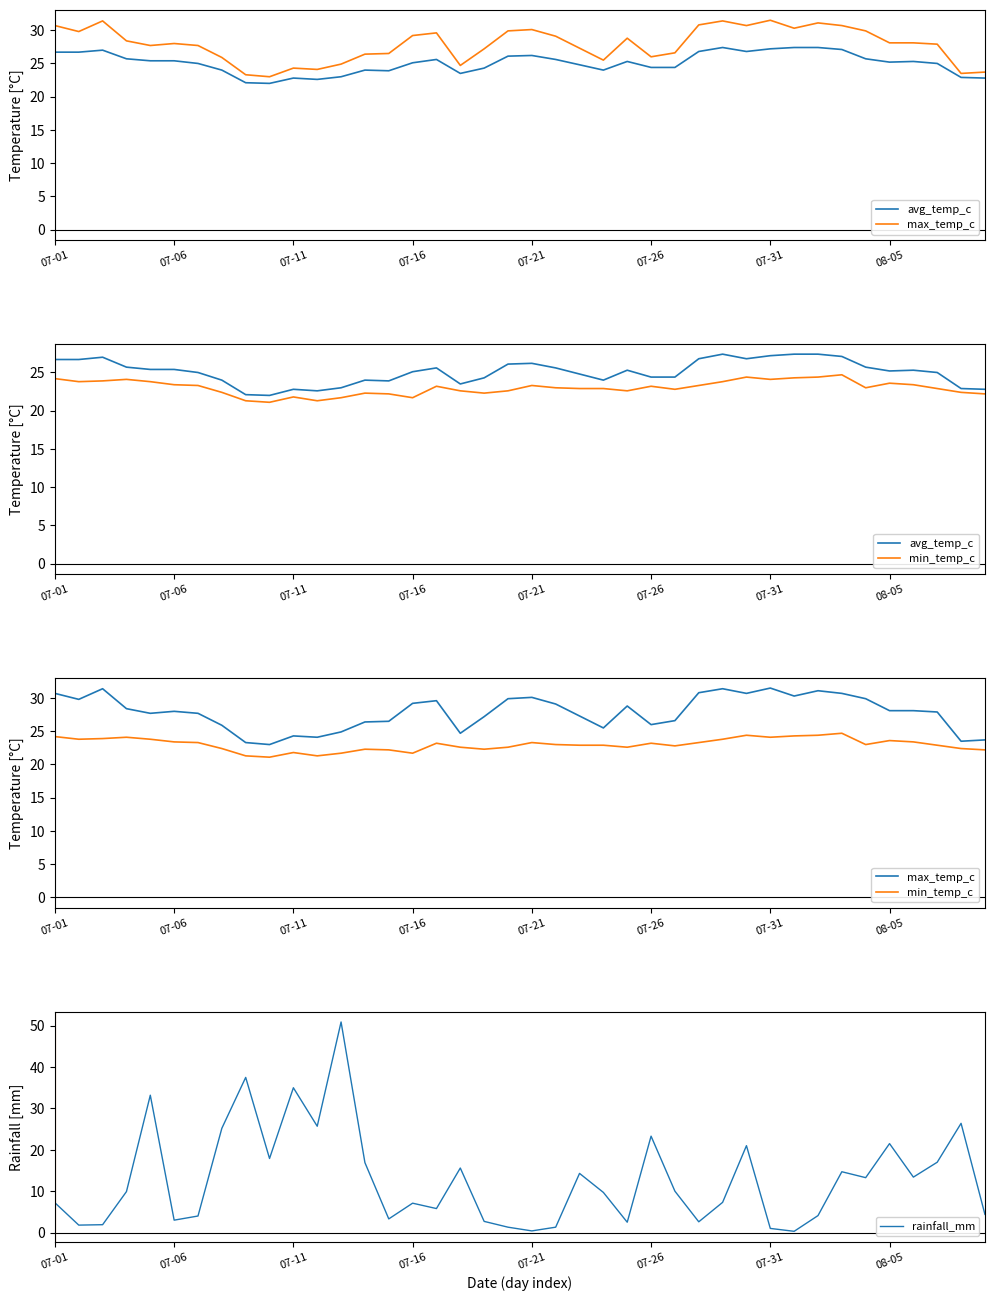

List the series in order of their peak value, highest first.

rainfall_mm, max_temp_c, avg_temp_c, min_temp_c